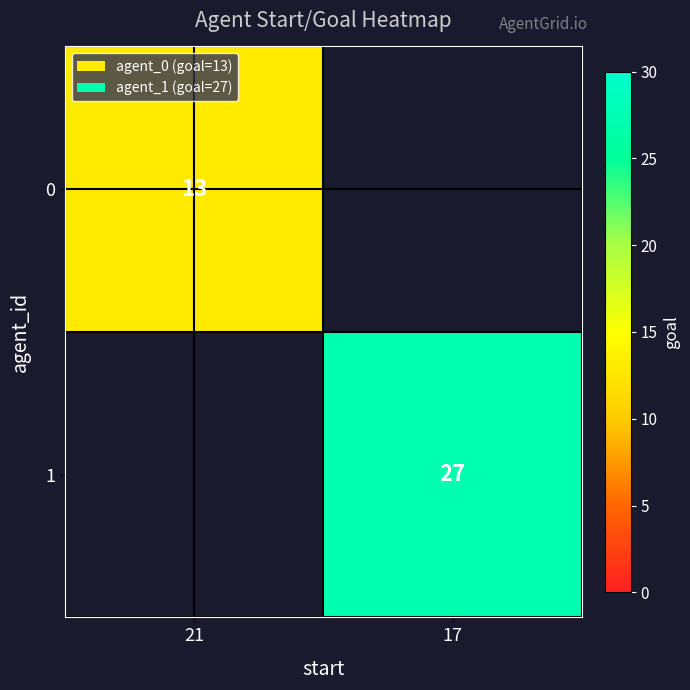

Count the number of categories in the chart.

2